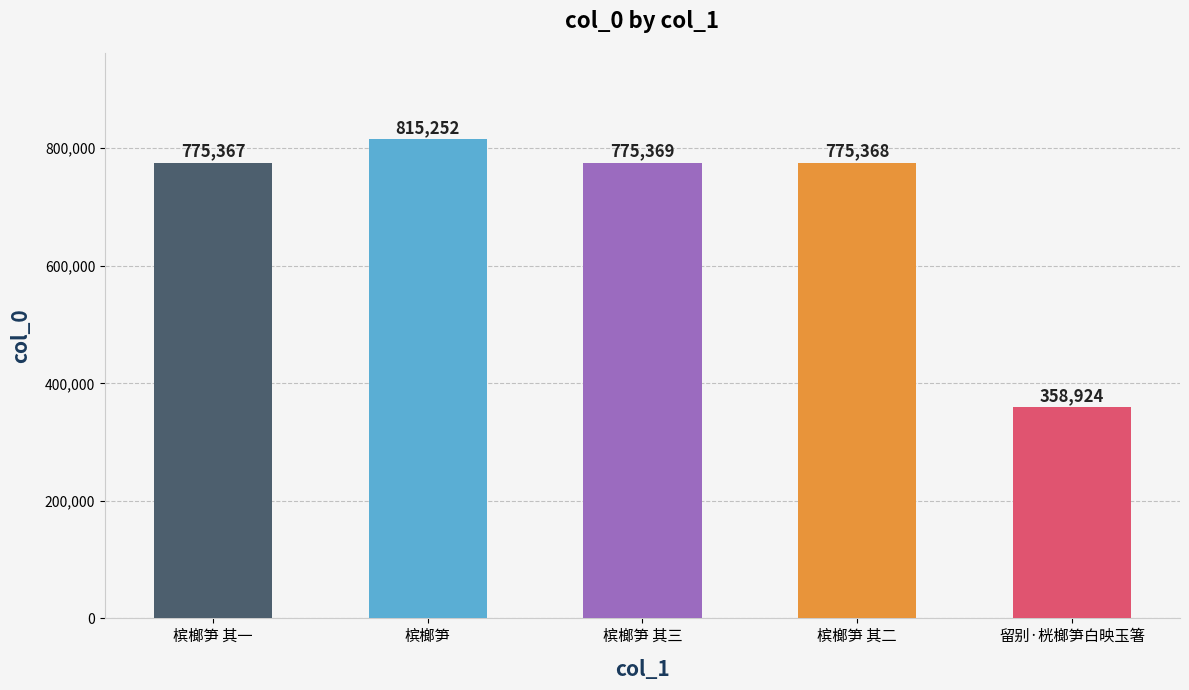

Reading right to left, list all the values displayed in this chart.

358924	775368	775369	815252	775367